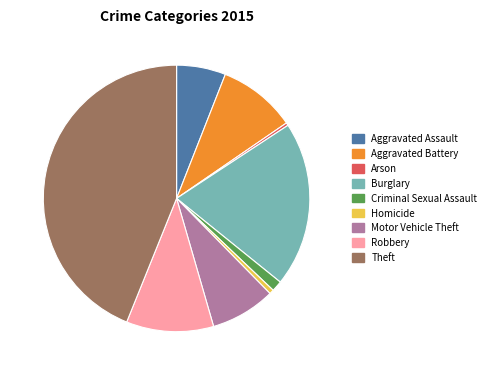

Which slice is the largest?

Theft